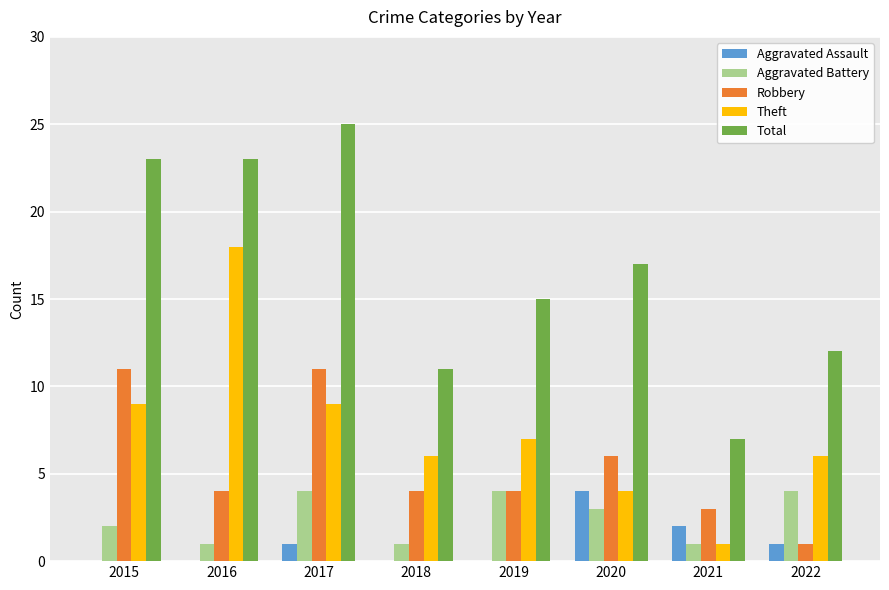

What is the total value across all series at 2022?

24